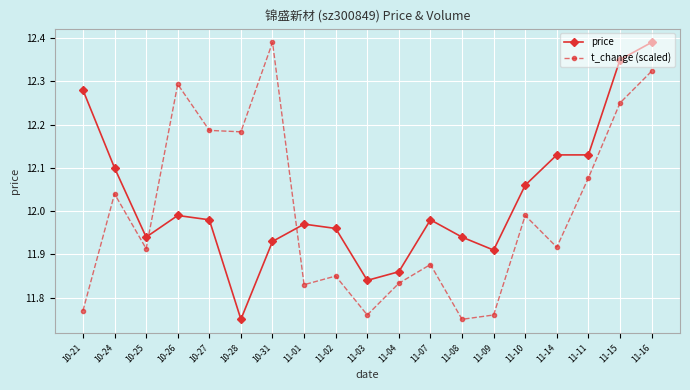

At how many categories does at least one series exceed 12?

11